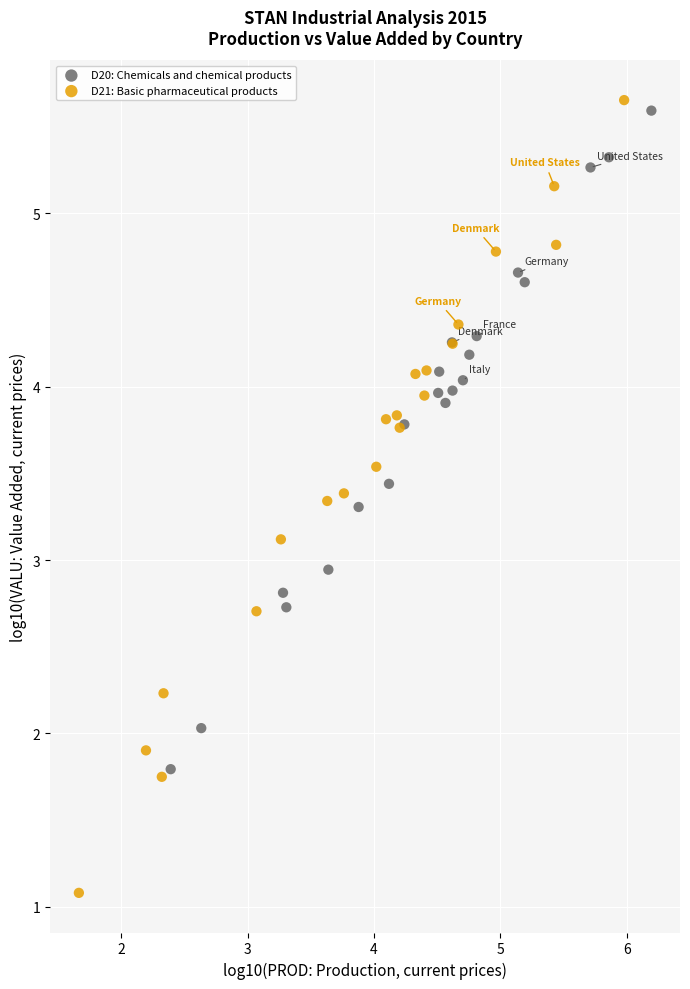

Which series has the largest Y range (max minus min)?

D21: Basic pharmaceutical products